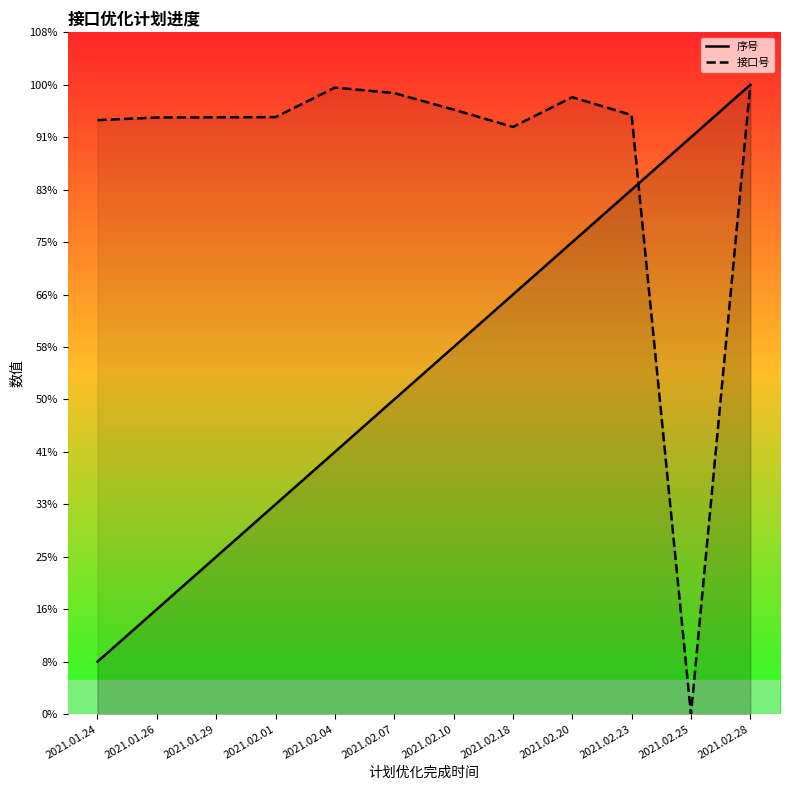

Which series has the largest total across all categories?

接口号 line